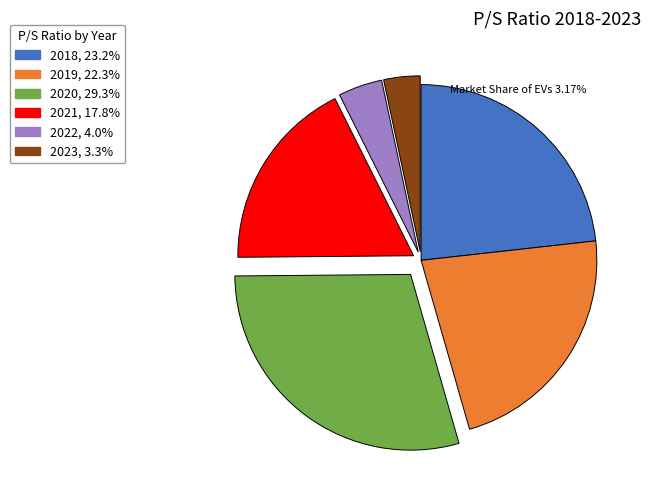

Is the sum of 2018 and 2023 greater than half?

No